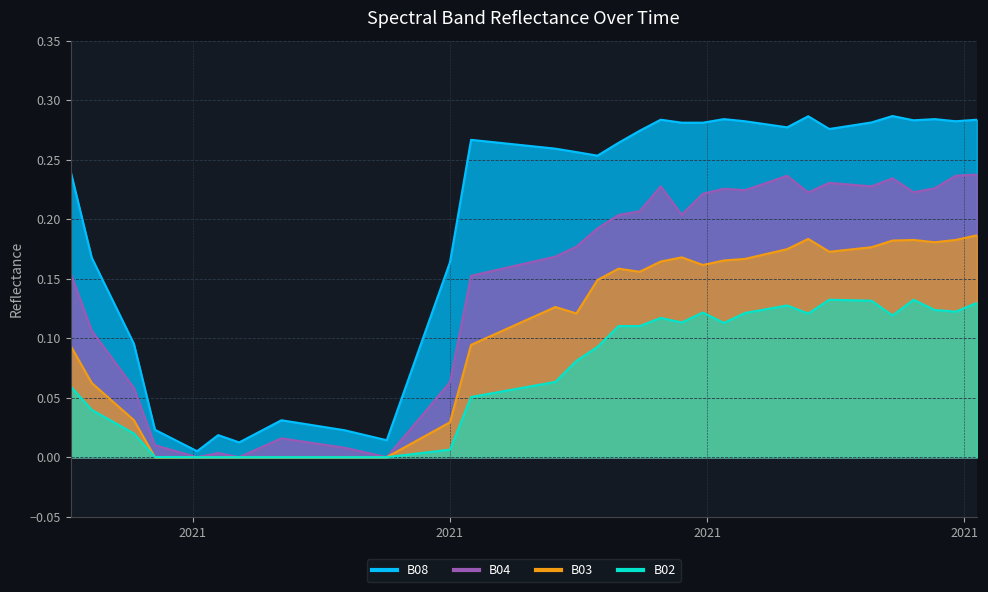

True or false: B04 and B02 intersect in this chart.

False